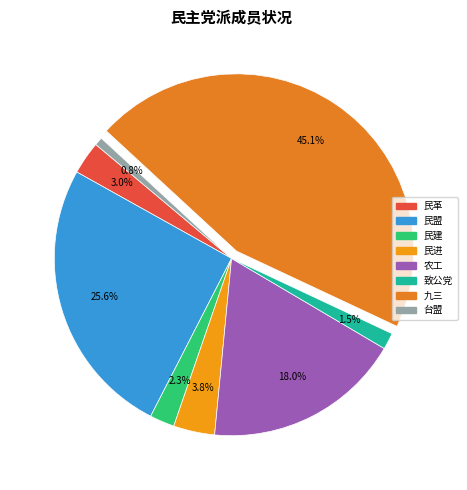

Between 致公党 and 民革, which is larger?

民革